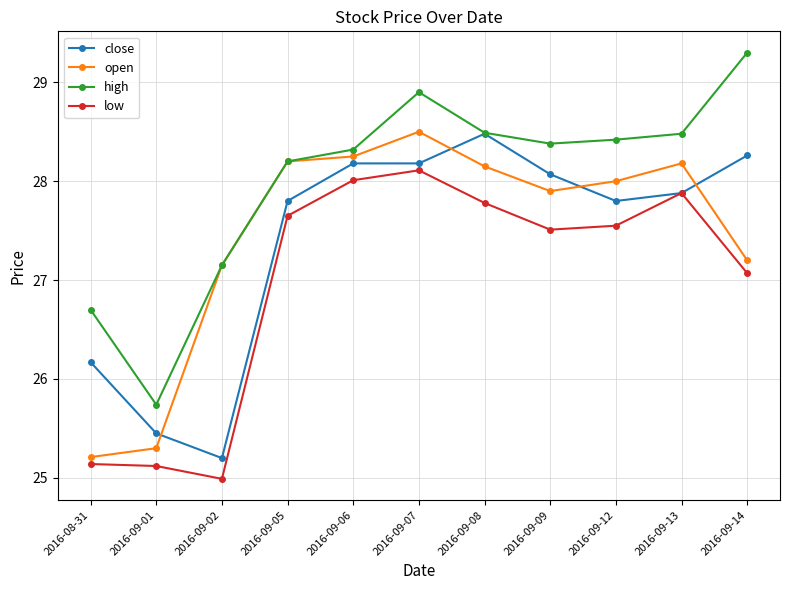

The value of open at 2016-09-14 is 39.7. True or false?

False